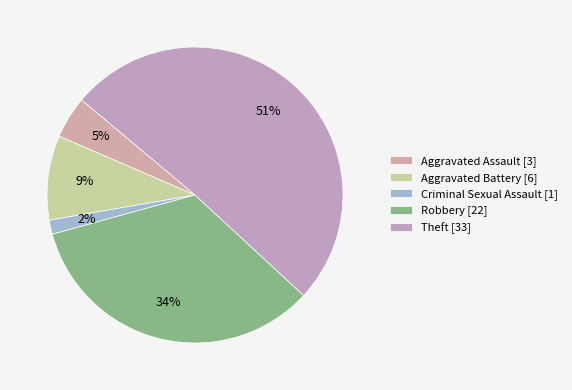

What is the smallest slice in the pie chart?

Criminal Sexual Assault [1]